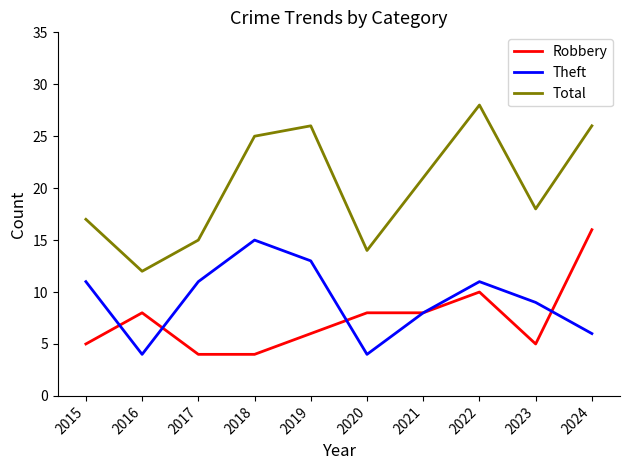

Reading left to right, transcribe all the data shown in this chart.

Robbery: 5	8	4	4	6	8	8	10	5	16
Theft: 11	4	11	15	13	4	8	11	9	6
Total: 17	12	15	25	26	14	21	28	18	26